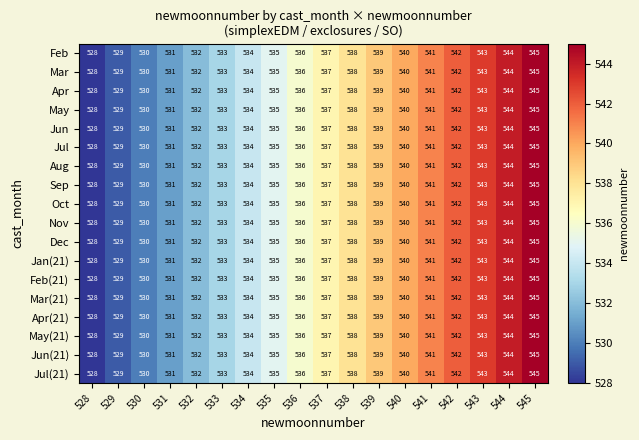

What is the greatest value displayed?

545